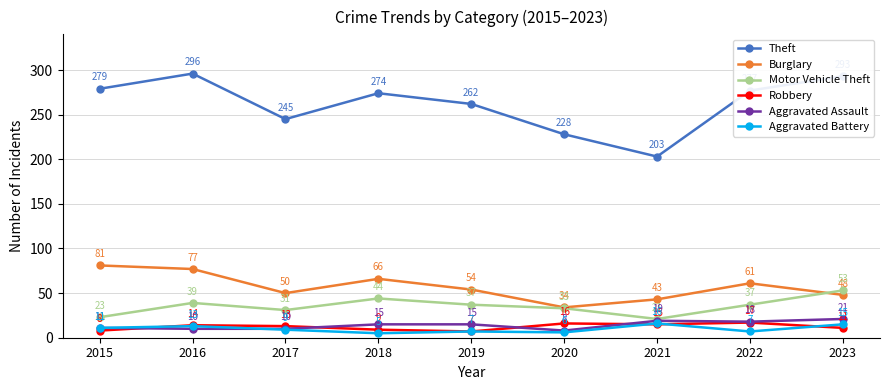

Is it true that Aggravated Battery equals 5 at 2018?

True